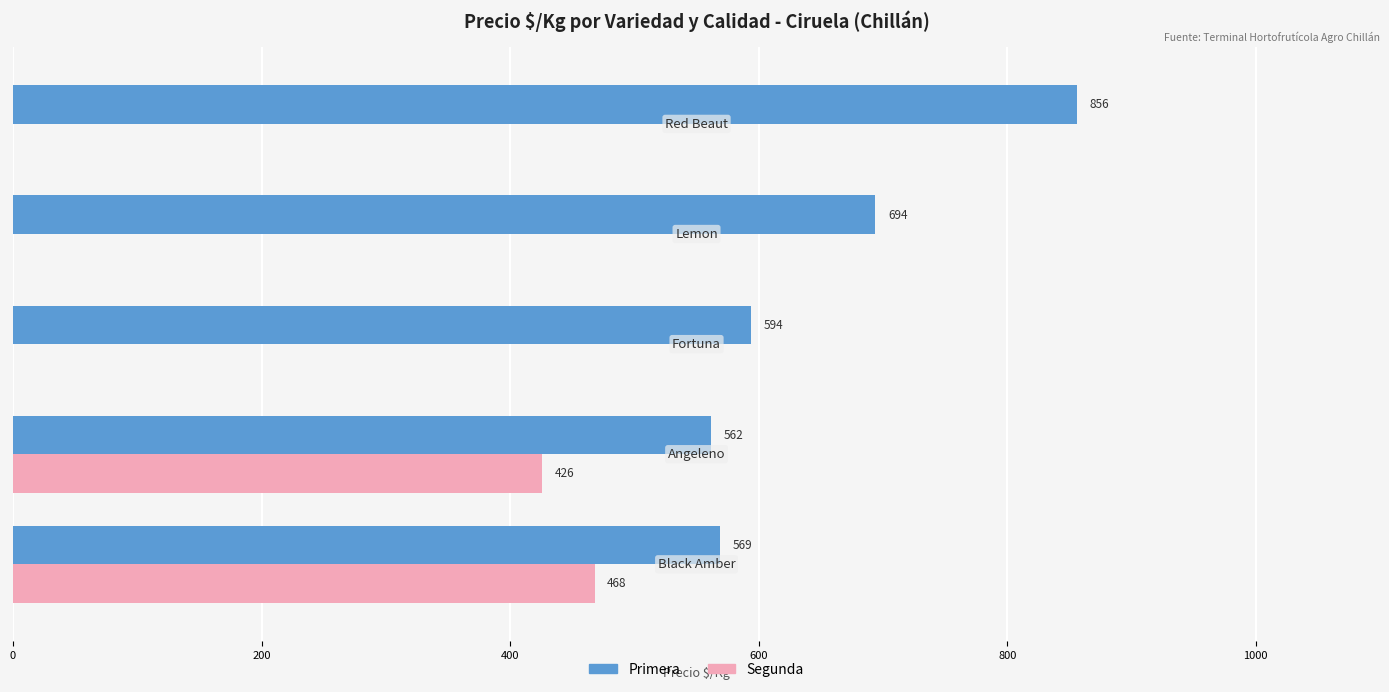

What is the greatest value displayed?

856